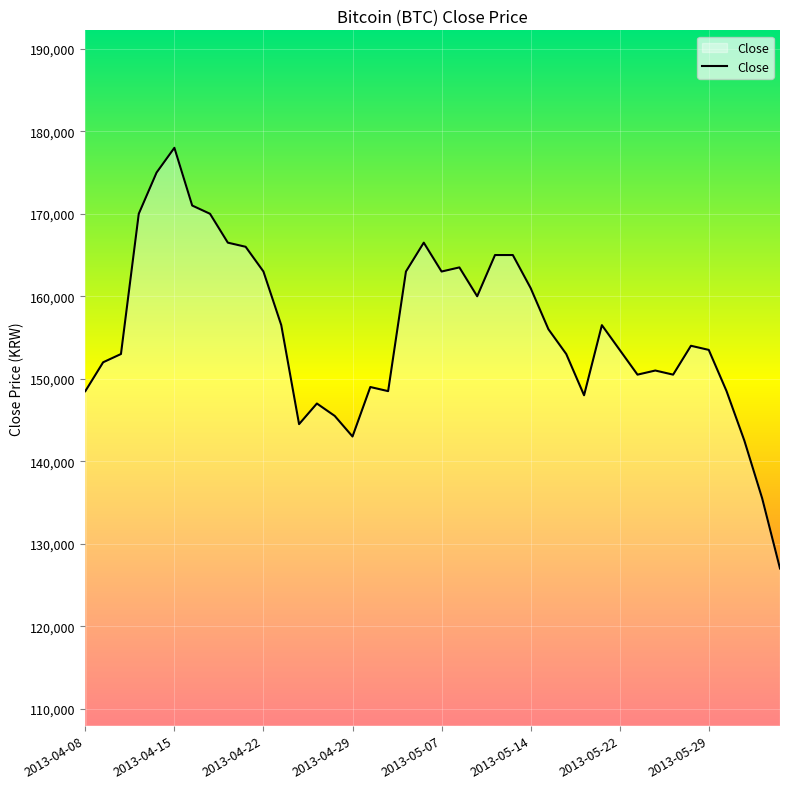

What is the maximum value shown in the chart?

178000